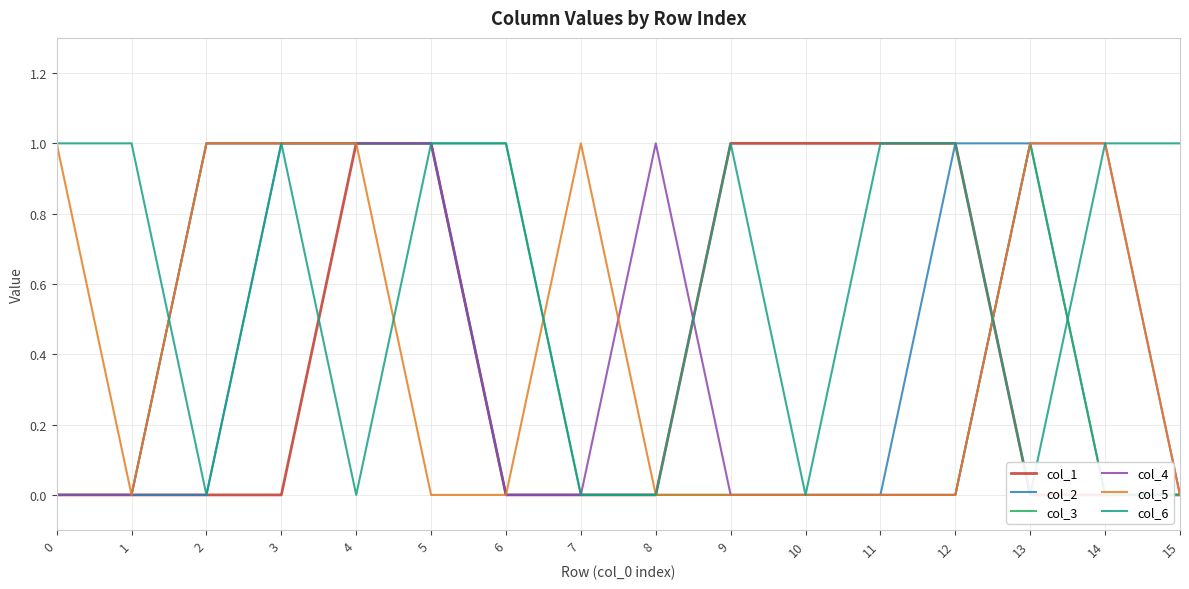

At 6, list the series in order from smallest to largest.

col_1, col_2, col_4, col_5, col_3, col_6